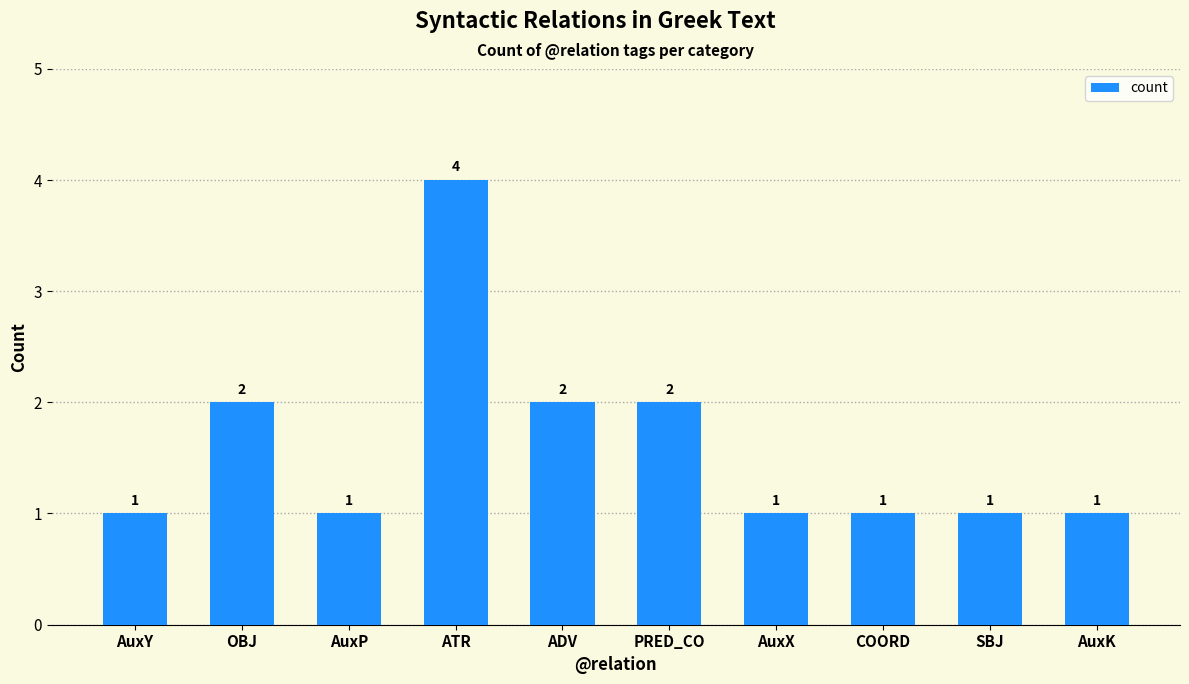

Approximately how many times larger is the value at SBJ compared to COORD?

1.0